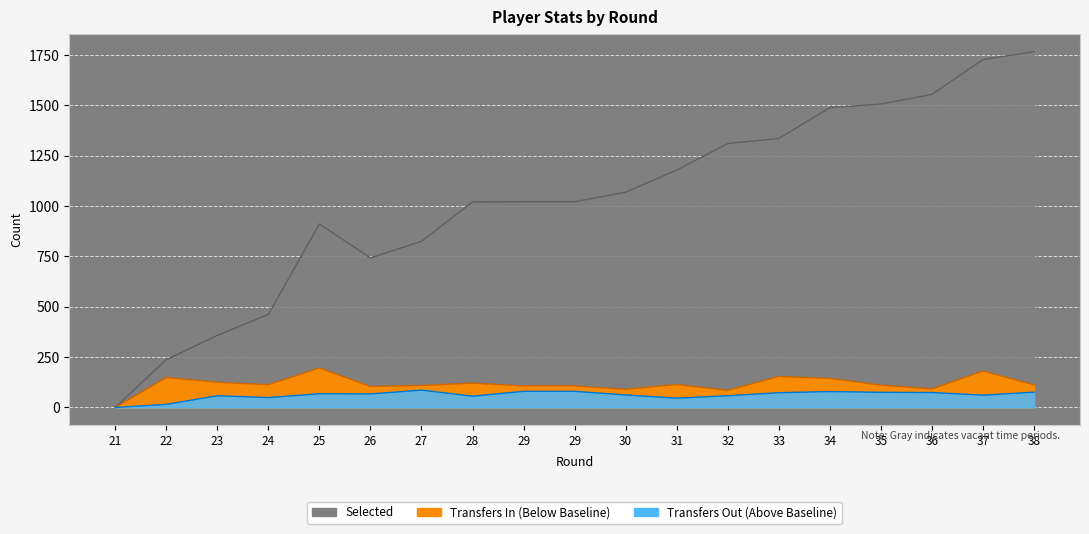

At which category is the sum across all series the highest?

37